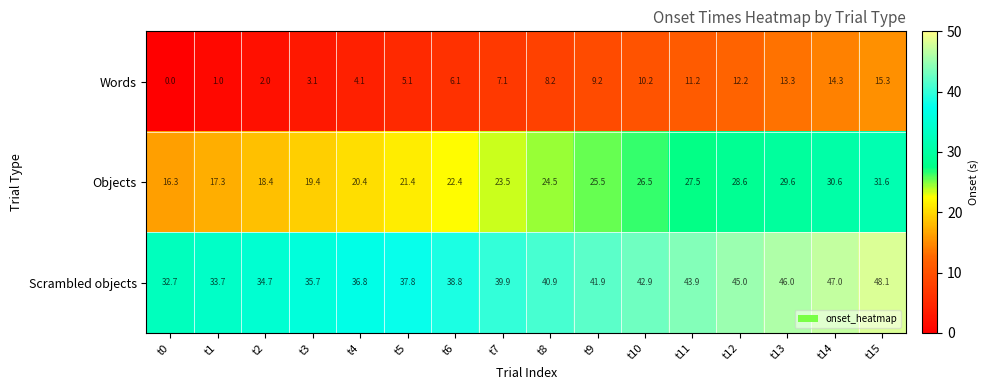

What is the difference between the Words values at t10 and t13?

3.1